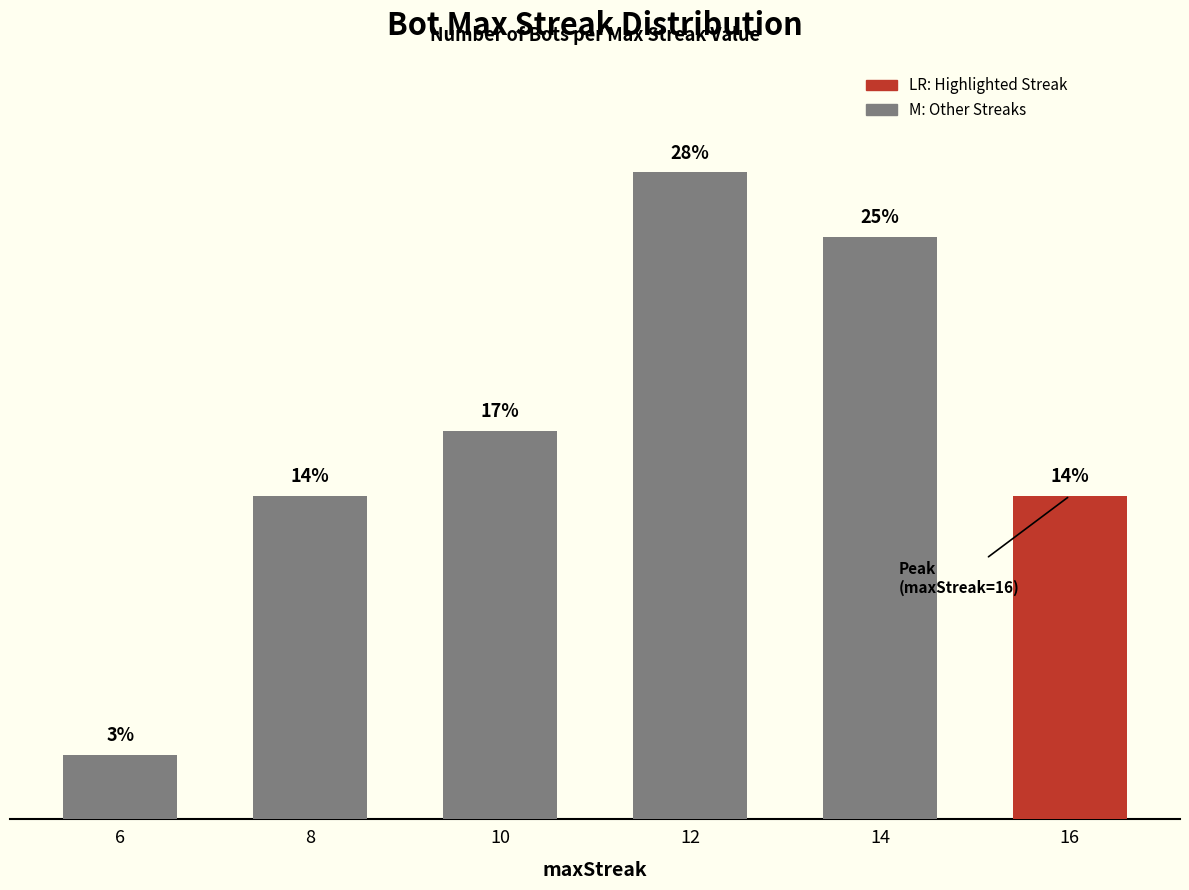

The value at 10 is 6. True or false?

True